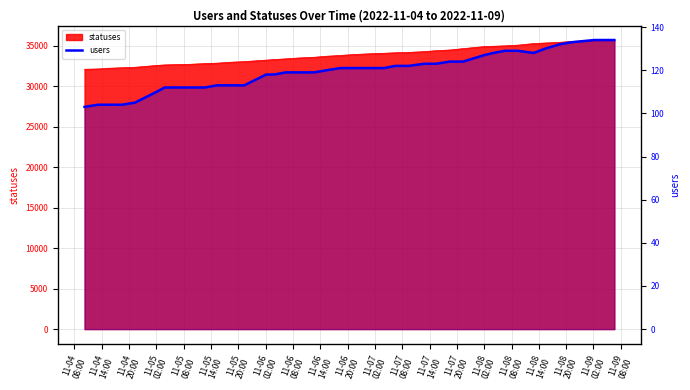

How many points are lower than both their immediate neighbors (excluding endpoints)?

1